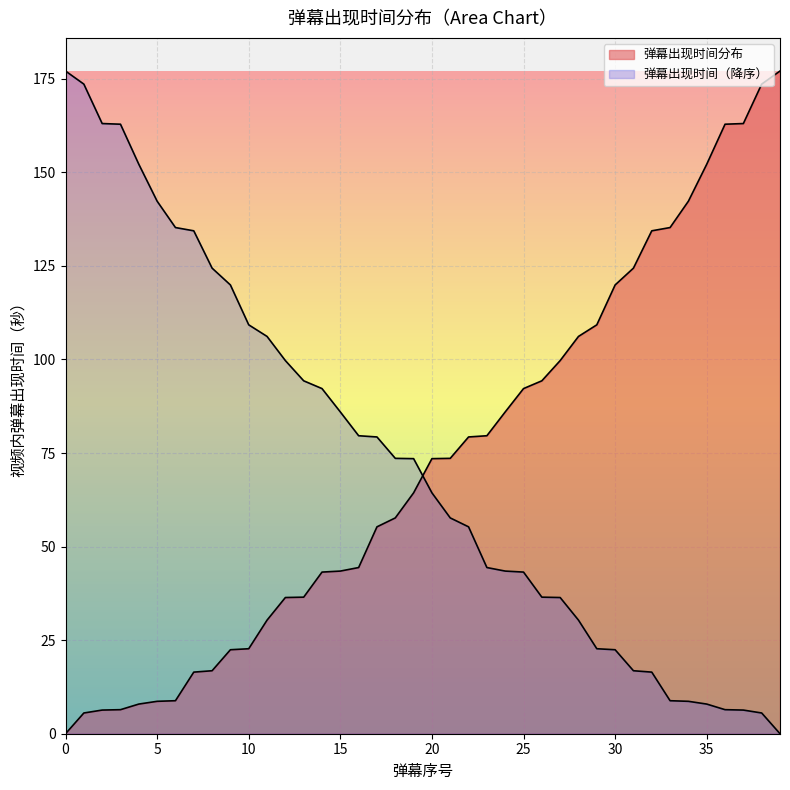

What is the difference between the maximum and minimum values?

177.1